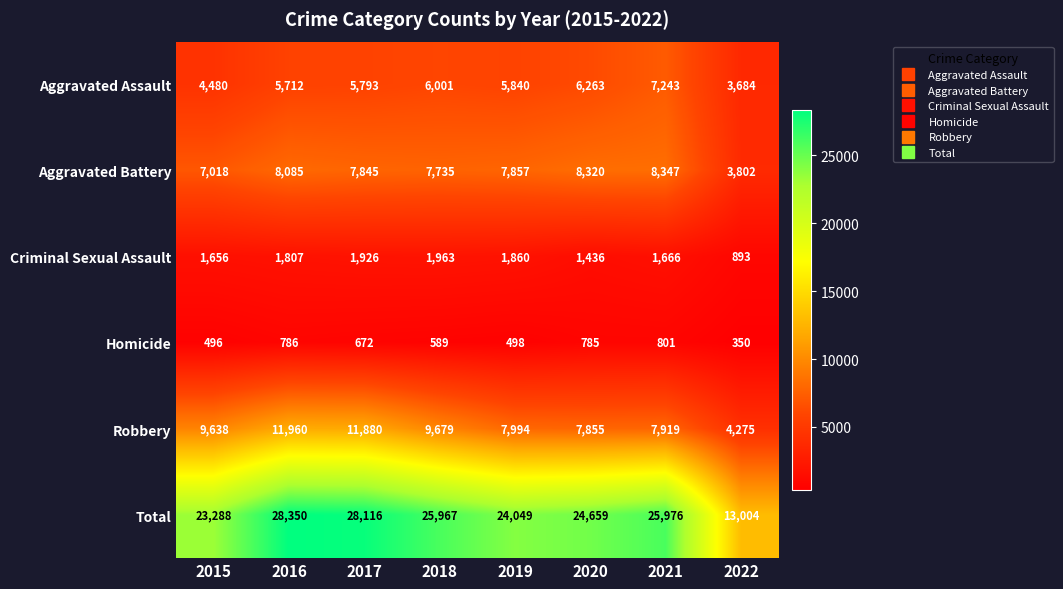

True or false: Homicide has a value of 365 at 2020.

False